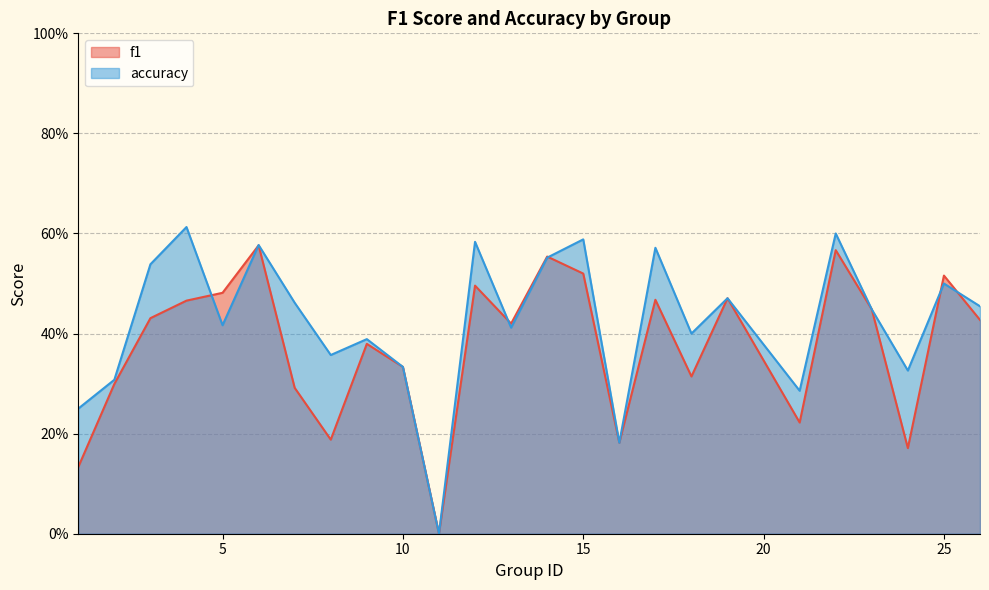

The value of accuracy at 18 is 0.3. True or false?

False